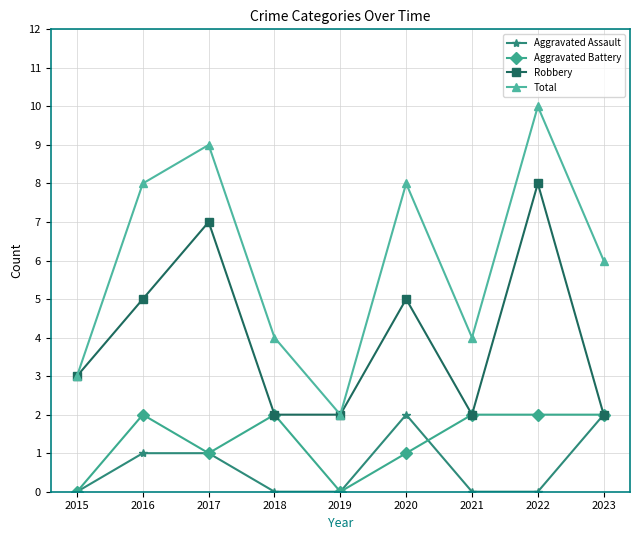

What is the difference between the maximum and minimum values in the Aggravated Battery series?

2